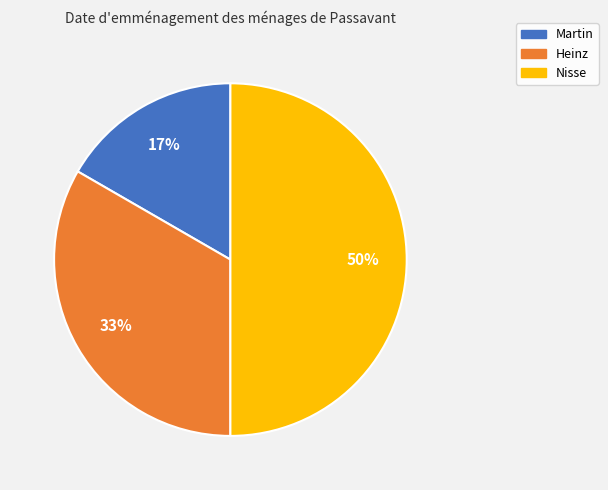

Between Heinz and Nisse, which is larger?

Nisse